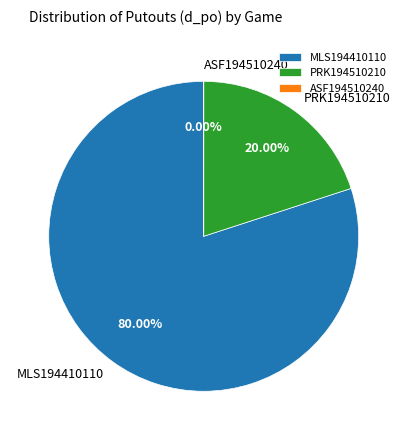

Combined, do MLS194410110 and PRK194510210 account for over 50%?

Yes